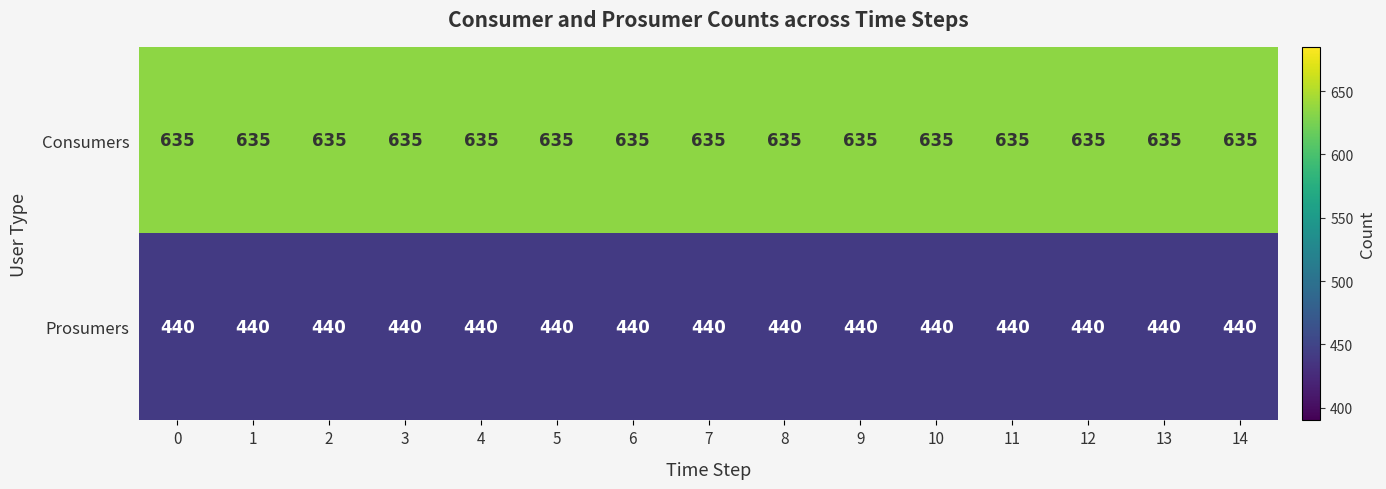

What is the maximum value shown in the chart?

635